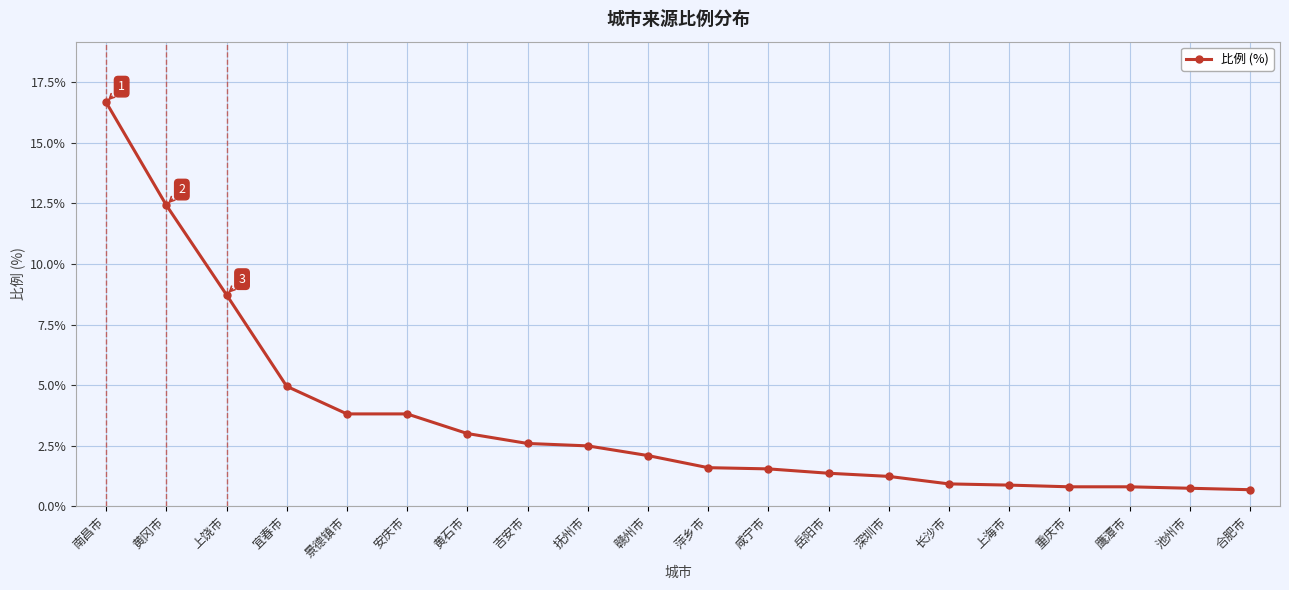

Read the value at 重庆市.

0.8